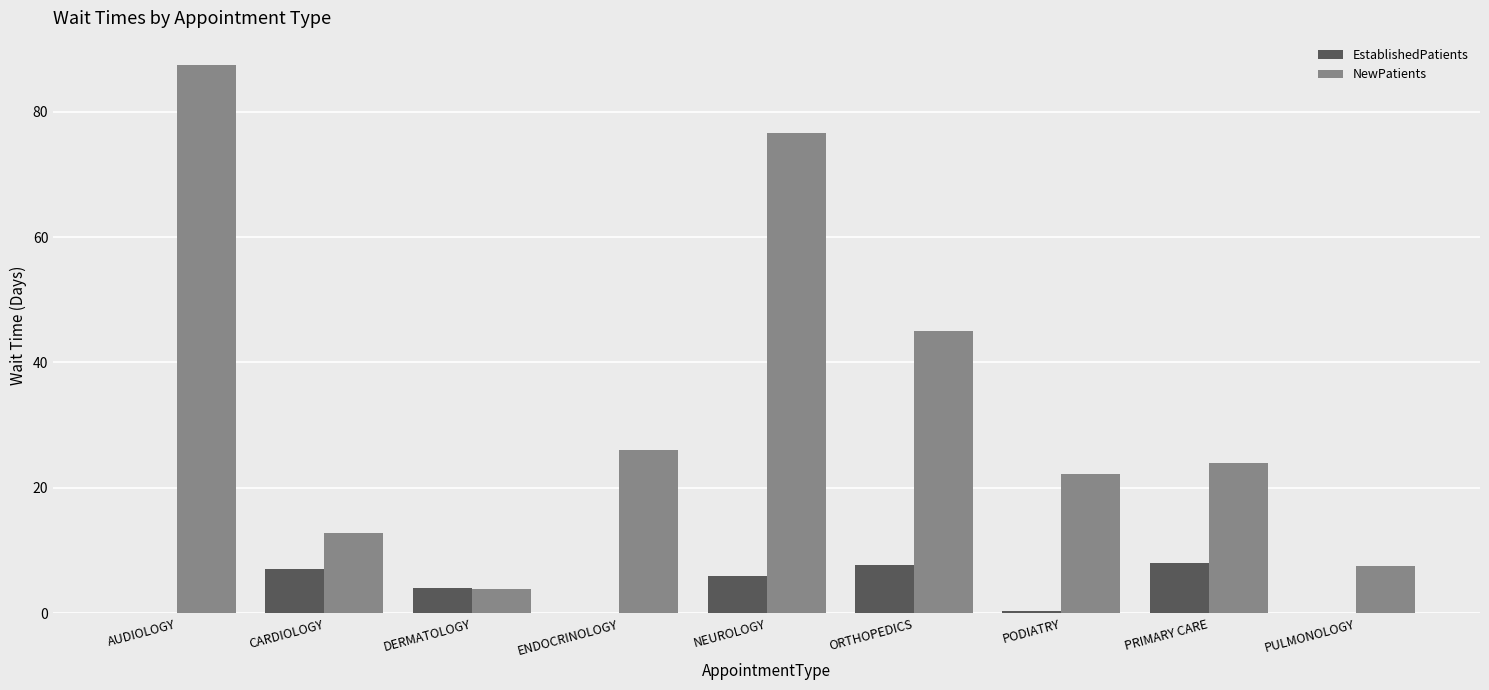

Is the value of EstablishedPatients at ORTHOPEDICS greater than the value of NewPatients at CARDIOLOGY?

No